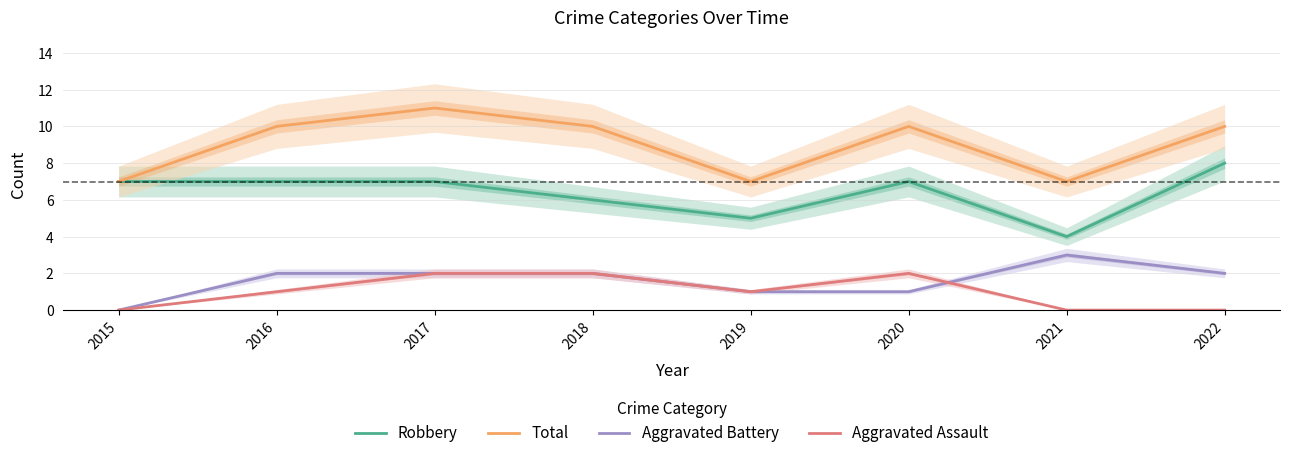

At which category does Robbery reach its first local valley?

2019